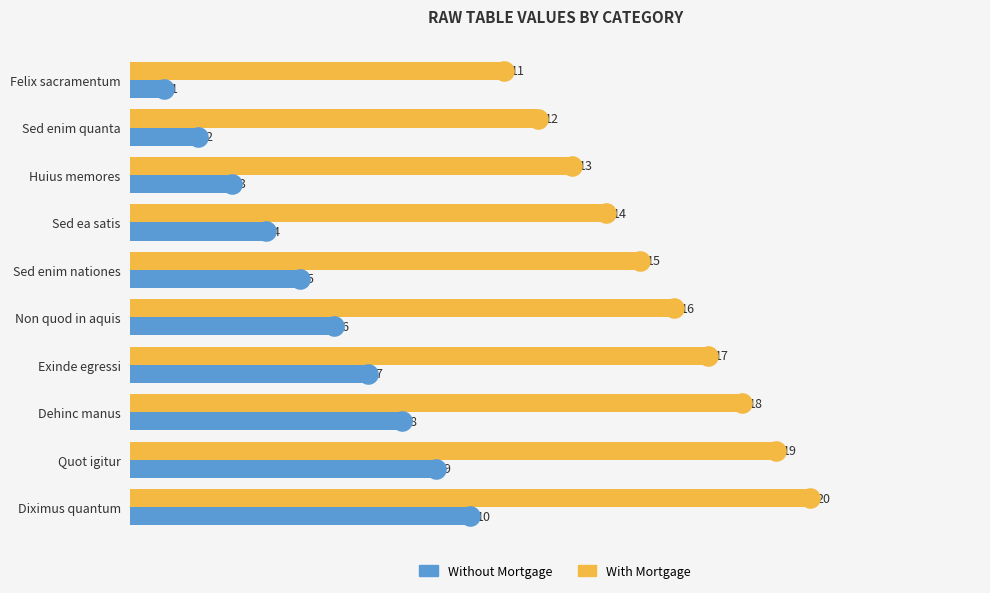

Which series has the largest total across all categories?

With Mortgage